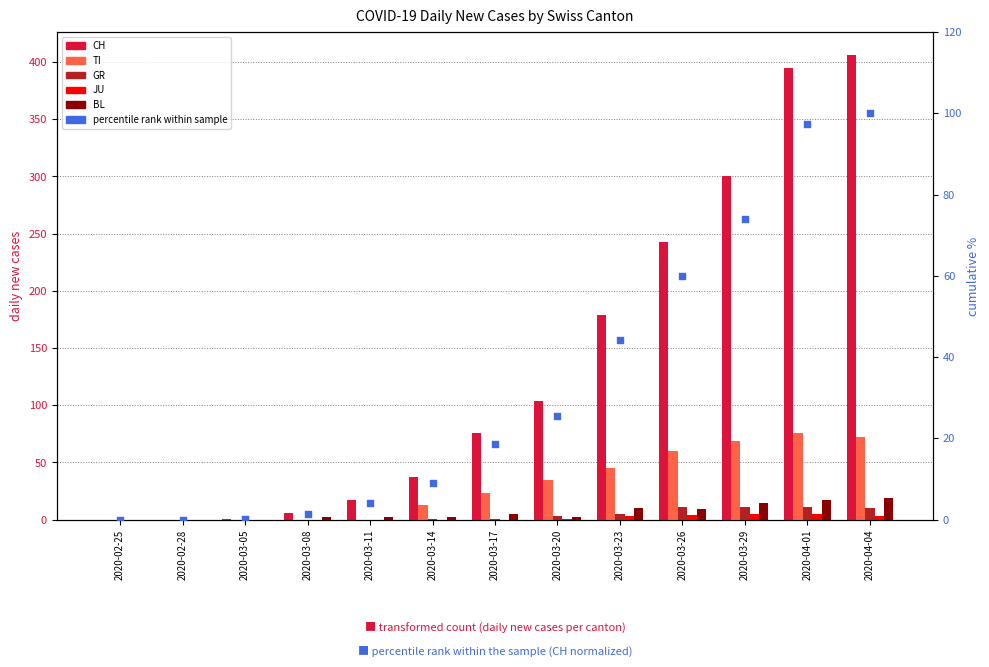

Which series has the largest Y range (max minus min)?

CH